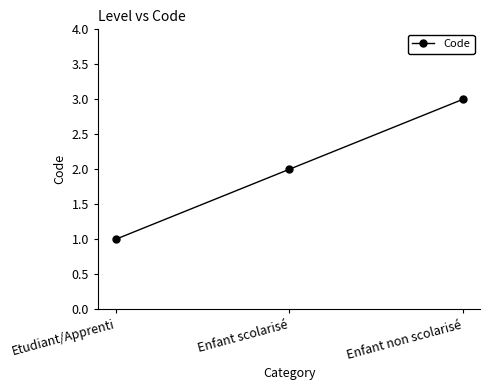

What is the greatest value displayed?

3